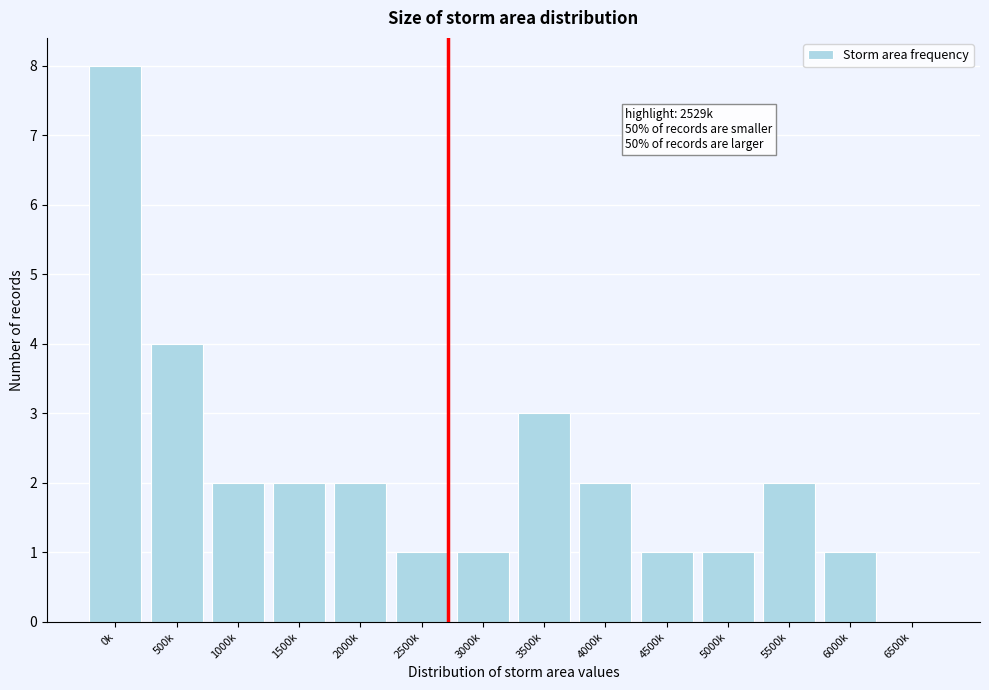

The value at 5000k is 2. True or false?

False